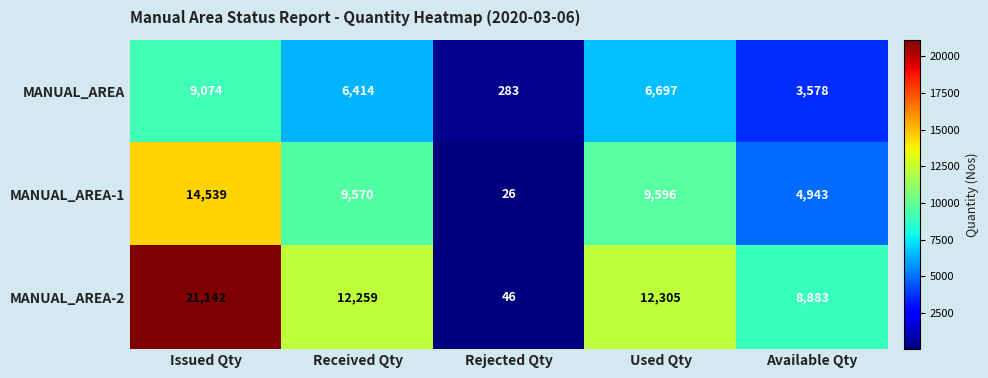

Which category has the highest value across all series?

Issued Qty